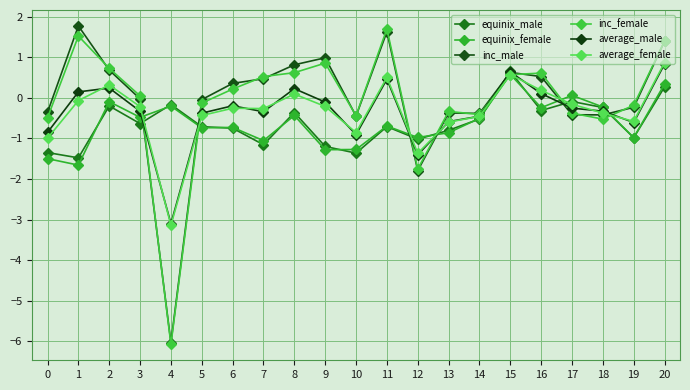

Is it true that inc_male equals -1.8 at 12?

True